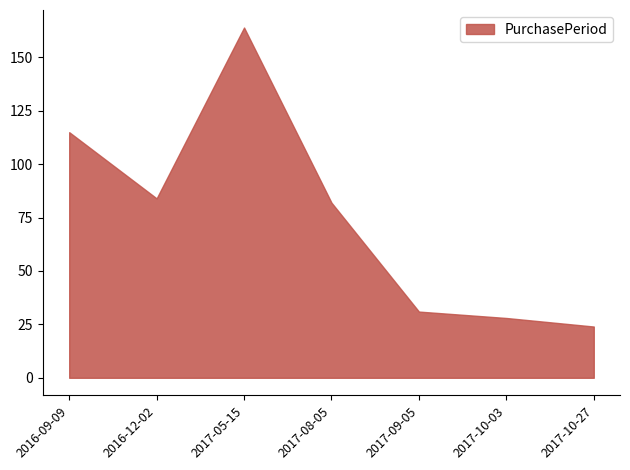

The value at 2017-08-05 is 82. True or false?

True